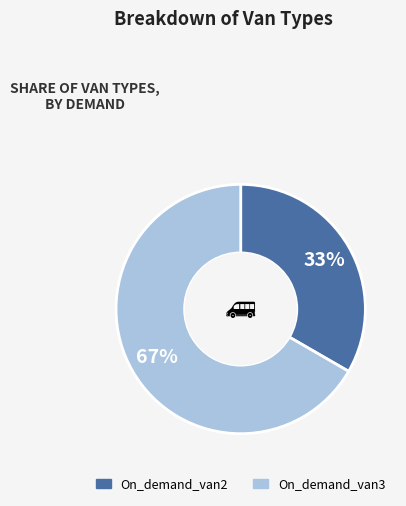

How many segments does this pie chart have?

2